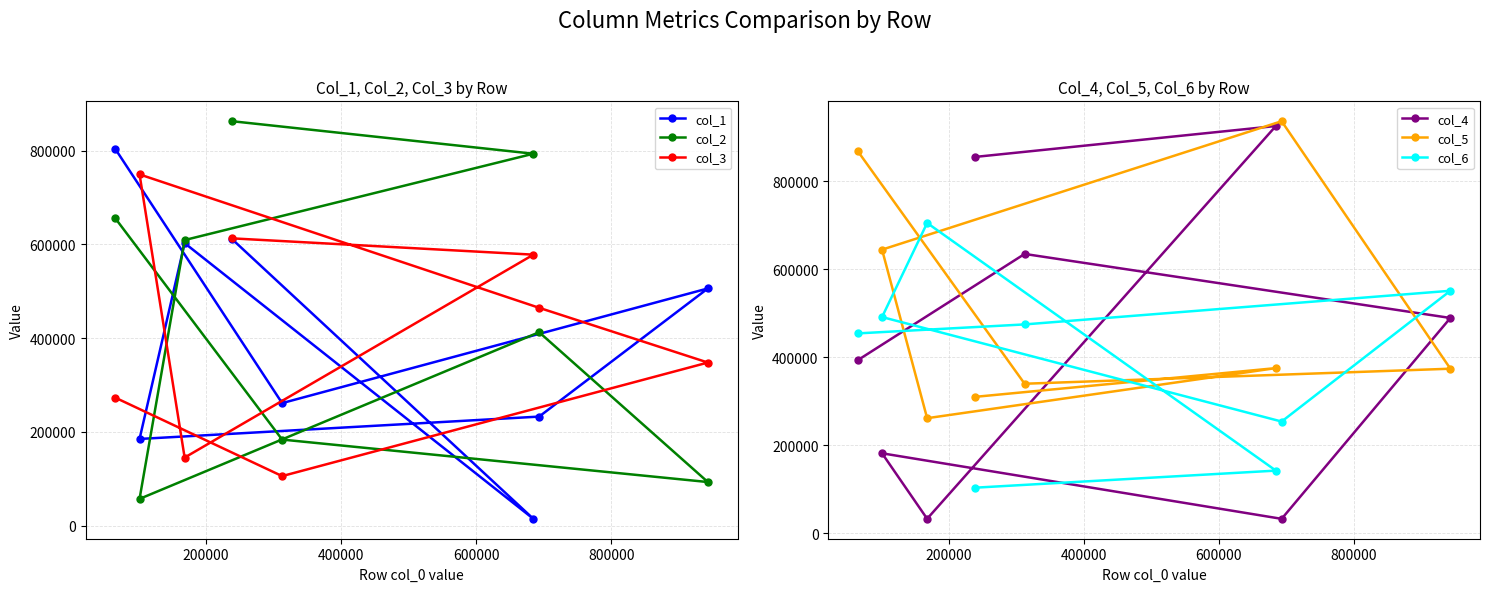

Reading left to right, extract all data points from this chart.

col_1: 611237	14335	602700	184816	232533	506006	261286	803388
col_2: 862869	793498	609247	56926	412600	92861	183506	655400
col_3: 612892	578089	145095	749368	464684	347858	105567	272819
col_4: 854739	925094	33270	181951	33140	489225	634600	393592
col_5: 310000	375383	261653	644387	935952	374012	339890	867570
col_6: 103808	142645	704922	491320	254055	550978	474585	454212